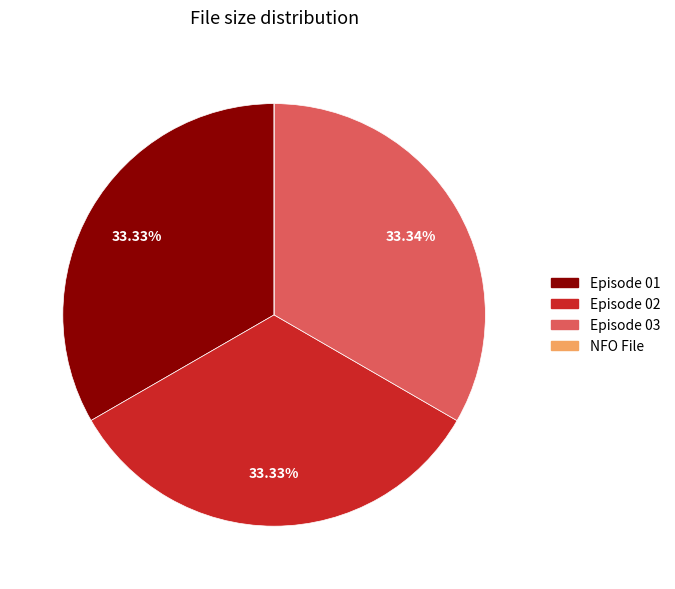

Combined, do Episode 01 and Episode 02 account for over 50%?

Yes